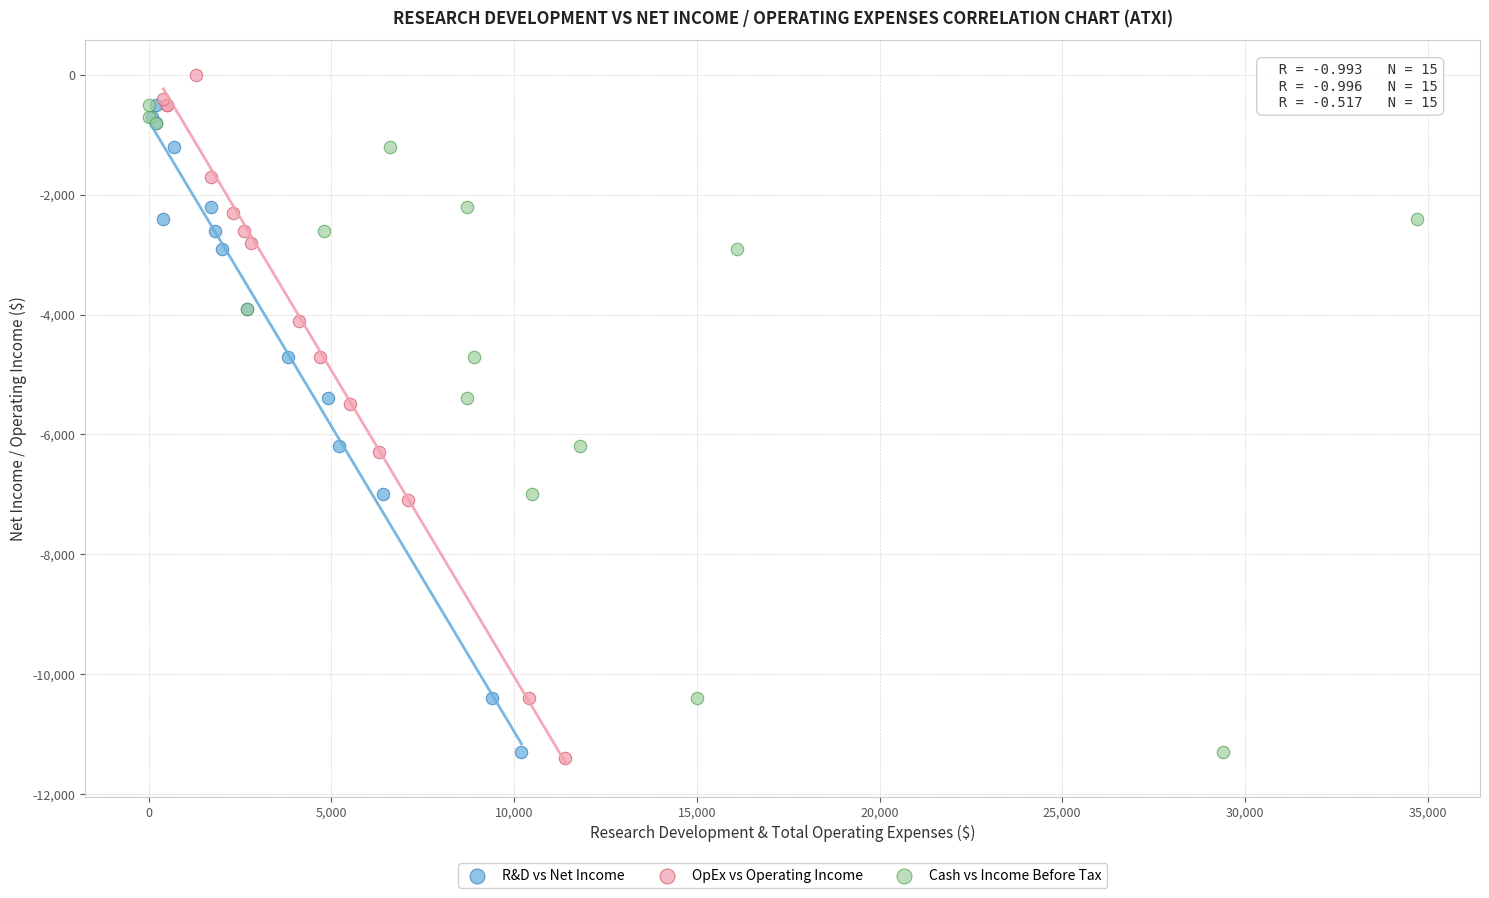

Which series has the widest spread of Y values?

OpEx vs Operating Income